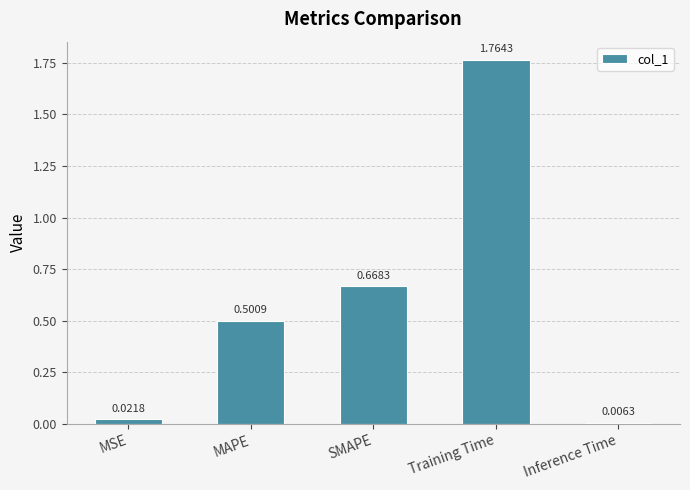

Are the bars grouped side by side (vs. stacked)?

No